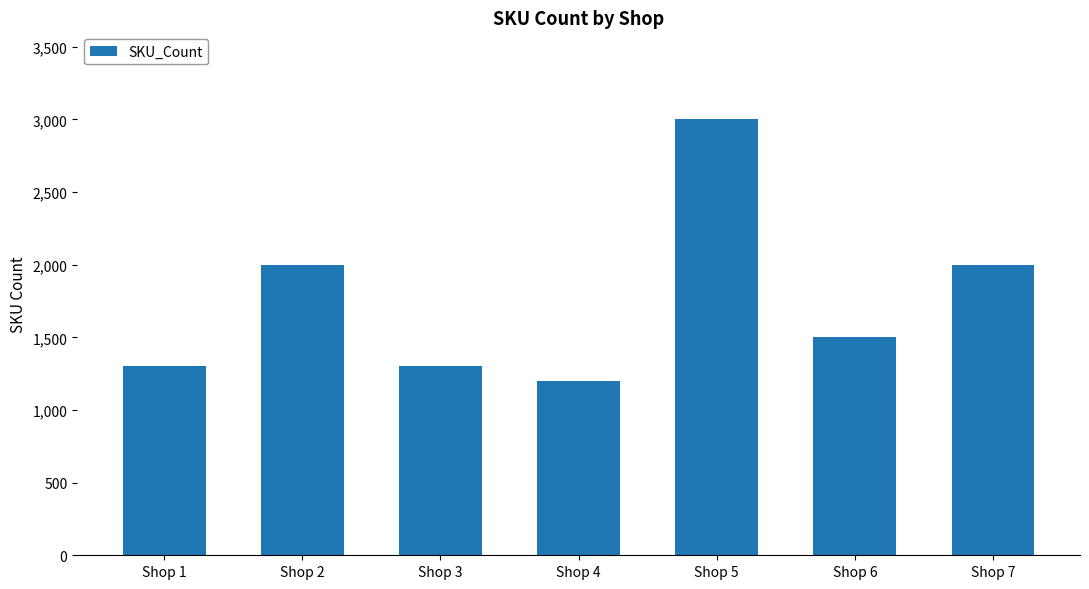

True or false: the data shows 2000 at Shop 2.

True